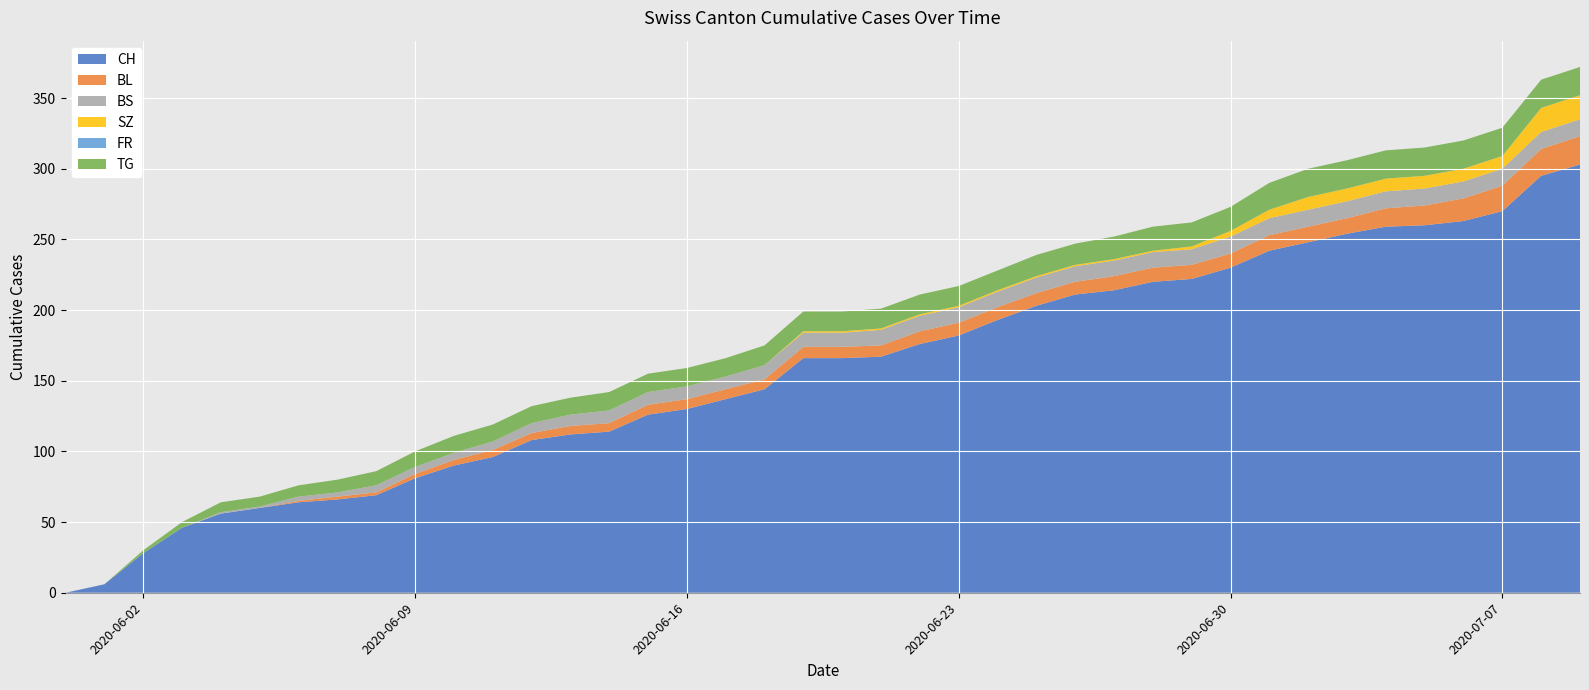

Reading right to left, extract all data points from this chart.

CH: 303	295	270	263	260	259	254	248	242	230	222	220	214	211	203	193	182	176	167	166	166	144	137	130	126	114	112	108	96	90	81	69	66	64	60	56	46	28	6	0
BL: 20	19	18	16	14	13	11	11	11	10	10	10	10	9	9	9	9	9	8	8	8	7	7	7	7	6	6	5	5	4	3	2	2	1	0	0	0	0	0	0
BS: 12	12	12	12	12	12	12	12	12	12	11	11	11	11	11	11	11	11	11	10	10	10	9	9	9	9	8	7	6	5	5	5	3	3	1	1	0	0	0	0
SZ: 17	17	9	9	9	9	9	9	6	4	2	1	1	1	1	1	1	1	1	1	1	0	0	0	0	0	0	0	0	0	0	0	0	0	0	0	0	0	0	0
FR: 0	0	0	0	0	0	0	0	0	0	0	0	0	0	0	0	0	0	0	0	0	0	0	0	0	0	0	0	0	0	0	0	0	0	0	0	0	0	0	0
TG: 20	20	20	20	20	20	20	20	19	17	17	17	16	15	15	14	14	14	14	14	14	14	13	13	13	13	12	12	12	12	11	10	9	8	7	7	4	2	0	0